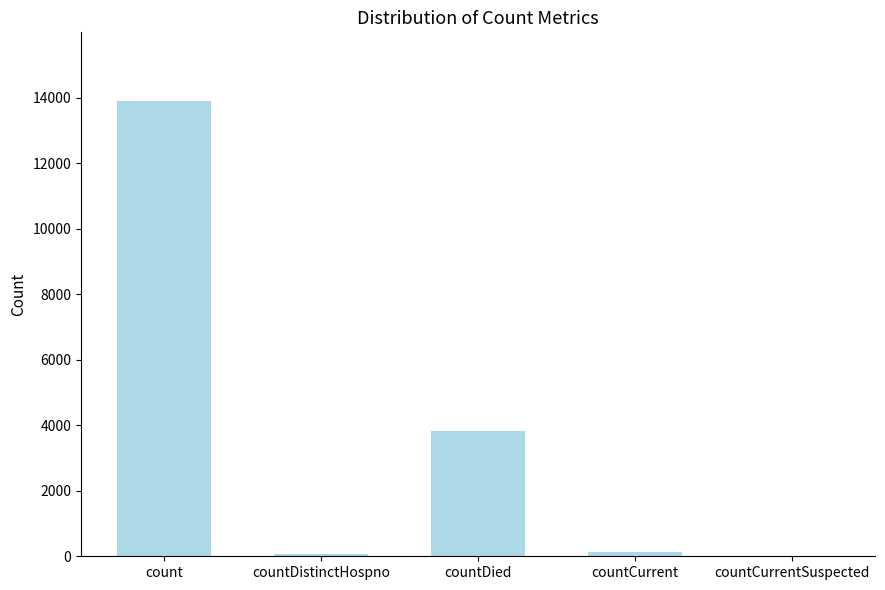

Are the bars horizontal?

No